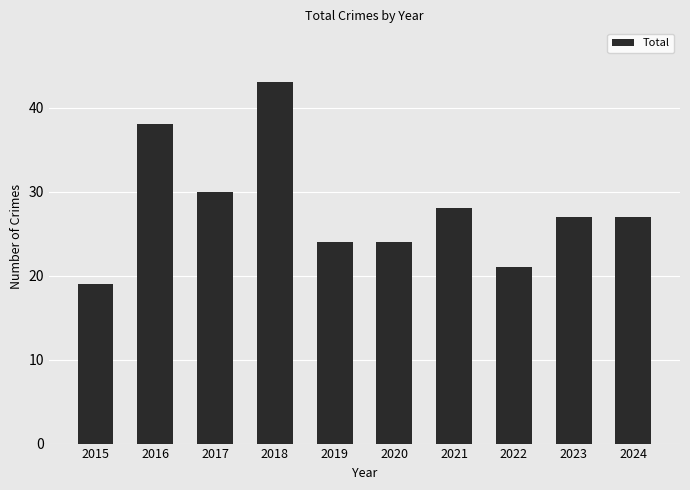

At which label does the data first exceed 27?

2016